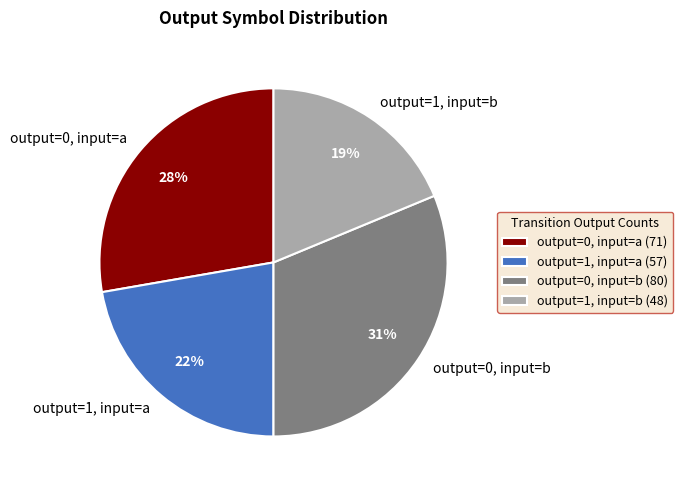

Between output=1, input=b and output=0, input=a, which is larger?

output=0, input=a